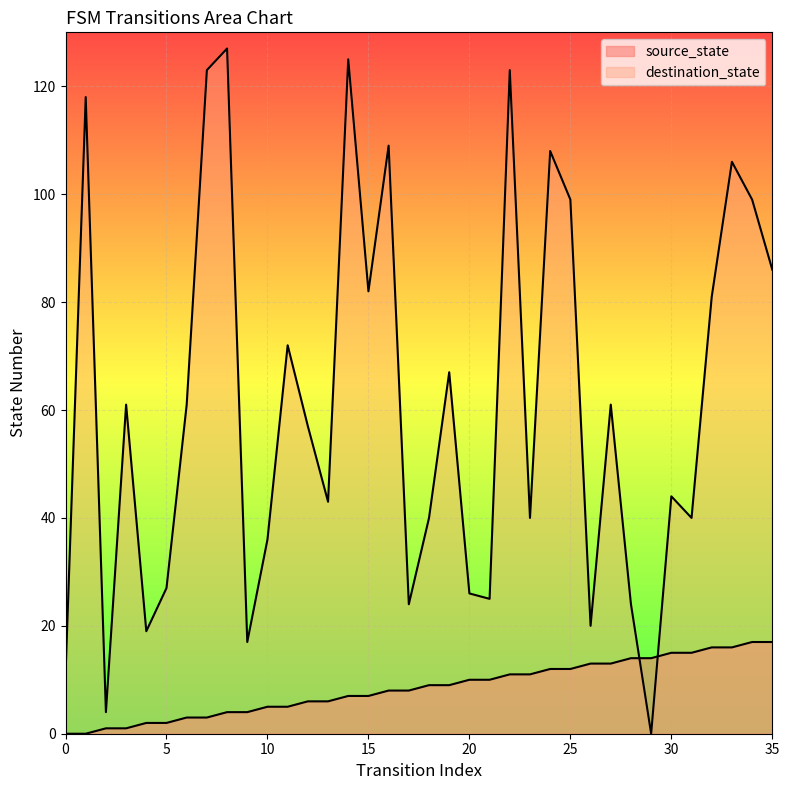

What is the difference between the source_state values at 23 and 7?

8